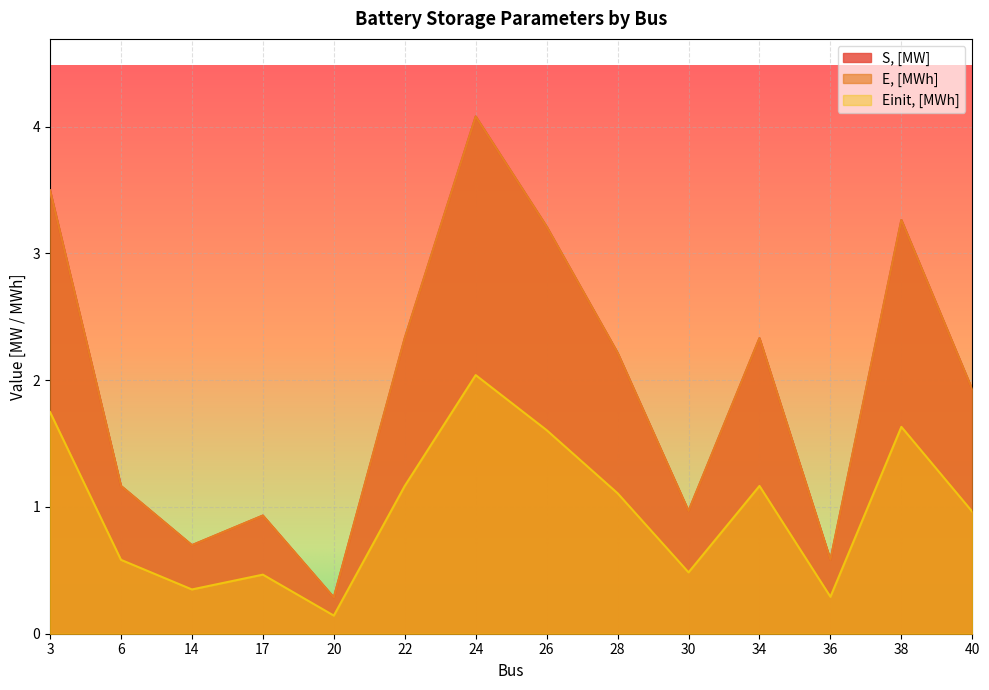

What is the lowest value of the S, [MW] series?

0.3